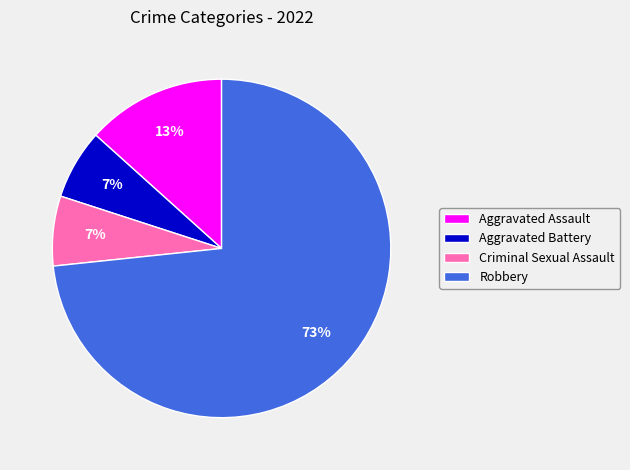

Count the number of slices in the pie.

4